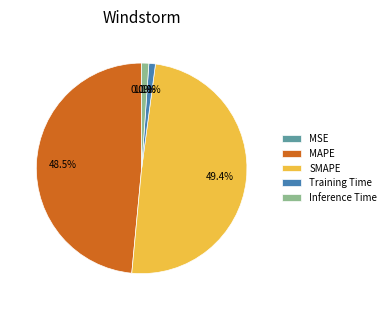

Does MAPE account for over 50% of the chart?

No